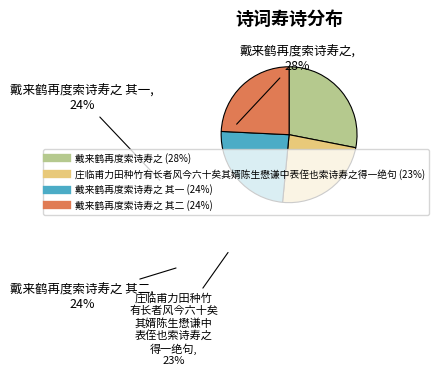

Is there a majority slice in this chart?

No